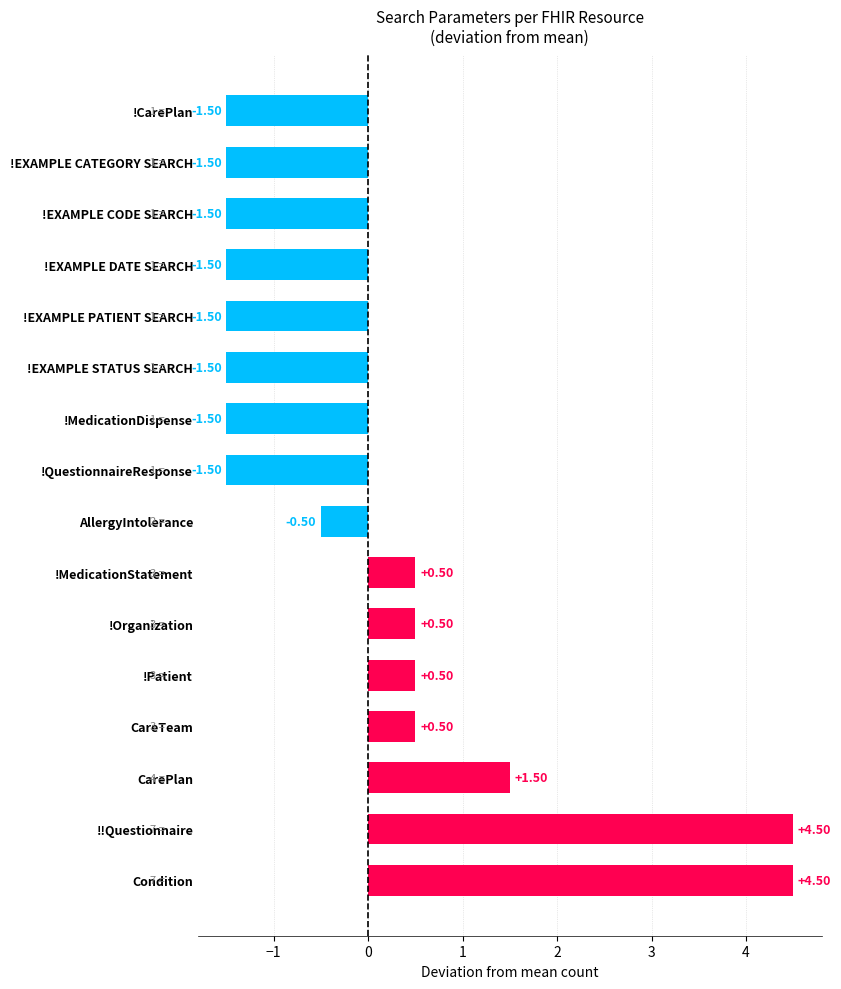

Between !Organization and !EXAMPLE PATIENT SEARCH, which is larger?

!Organization